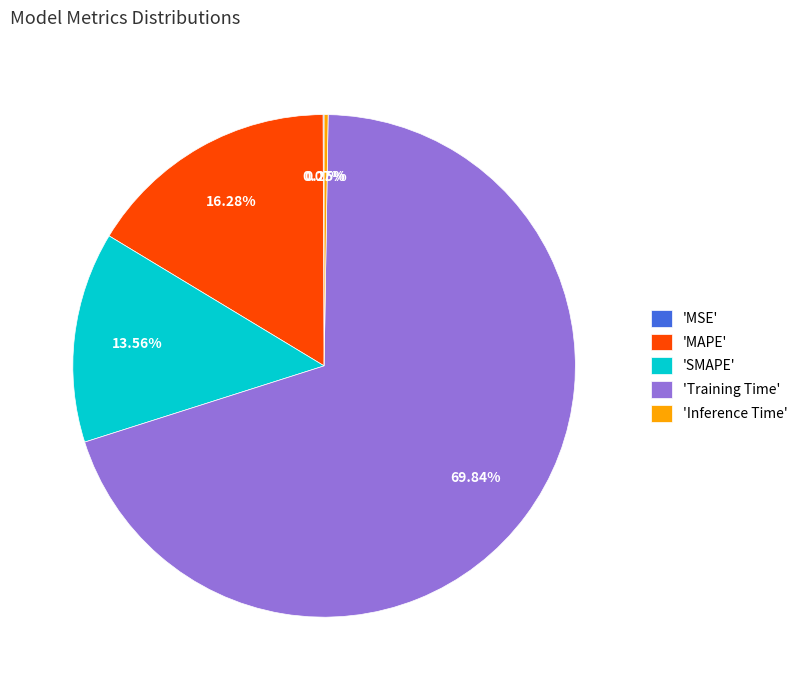

Is the sum of 'MAPE' and 'SMAPE' greater than half?

No